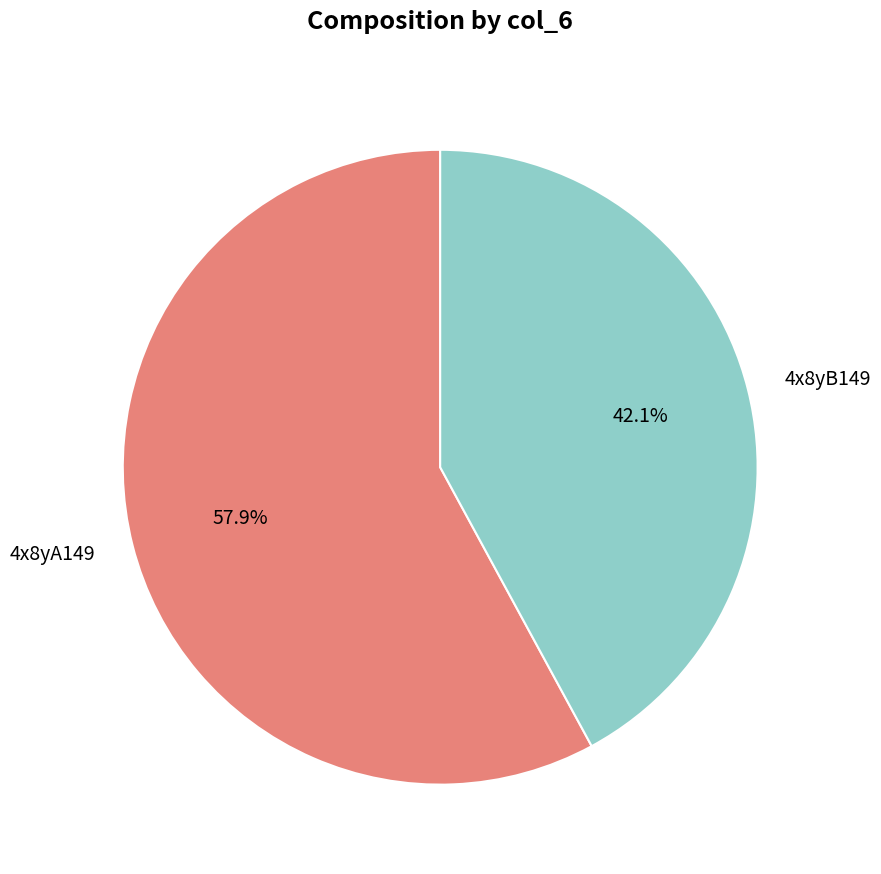

Is it true that 4x8yB149 is 29% of the pie?

False